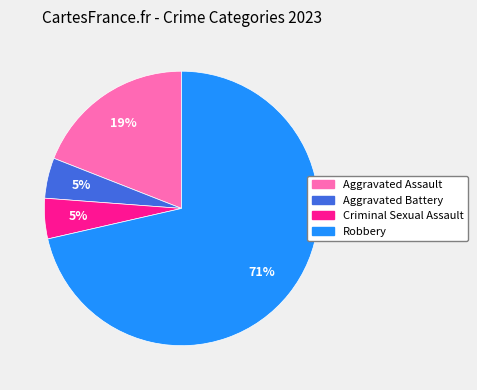

To the nearest percent, what percentage of the pie is Aggravated Assault?

19%